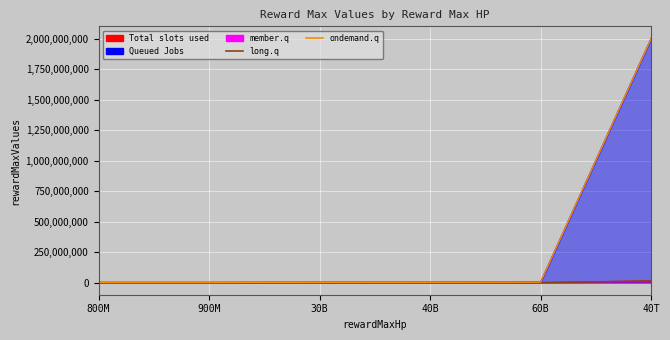

What is the minimum value for ondemand.q?

40000.0